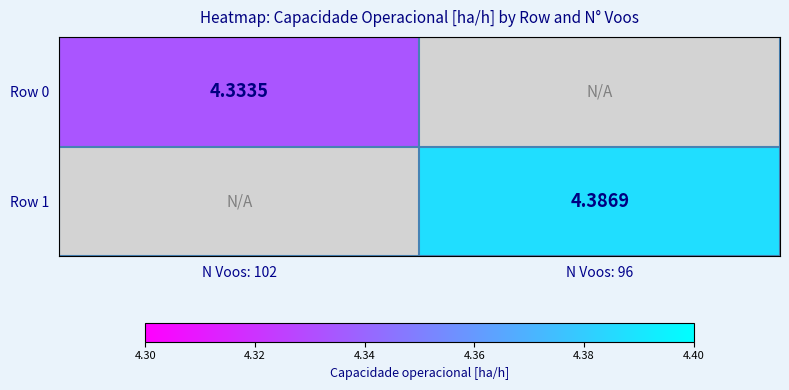

List the labels in order of Row 1 value, smallest first.

N Voos: 102, N Voos: 96